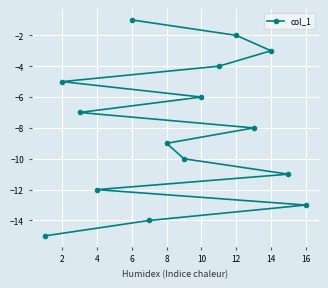

Reading left to right, list all the values displayed in this chart.

-15	-5	-7	-12	-1	-14	-9	-10	-6	-4	-2	-8	-3	-11	-13